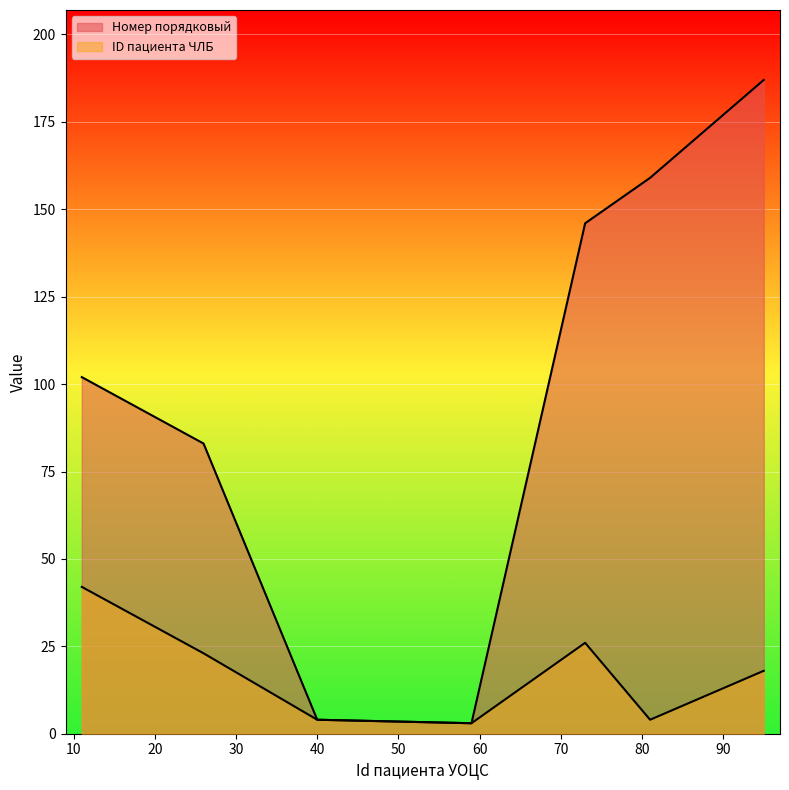

Where does the ID пациента ЧЛБ series first go above 13?

11